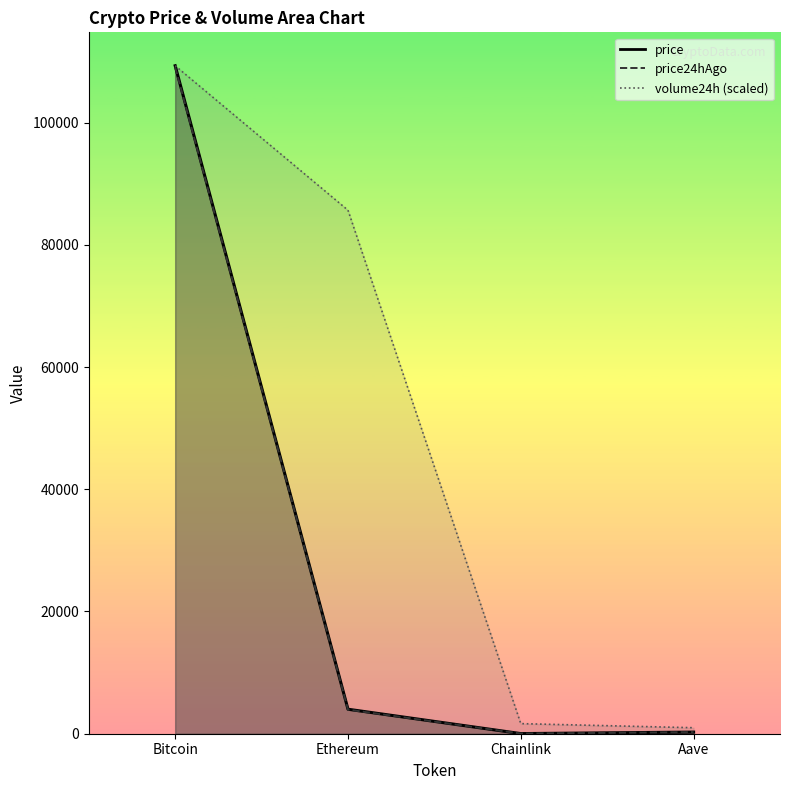

Rank the categories by price value from lowest to highest.

Chainlink, Aave, Ethereum, Bitcoin